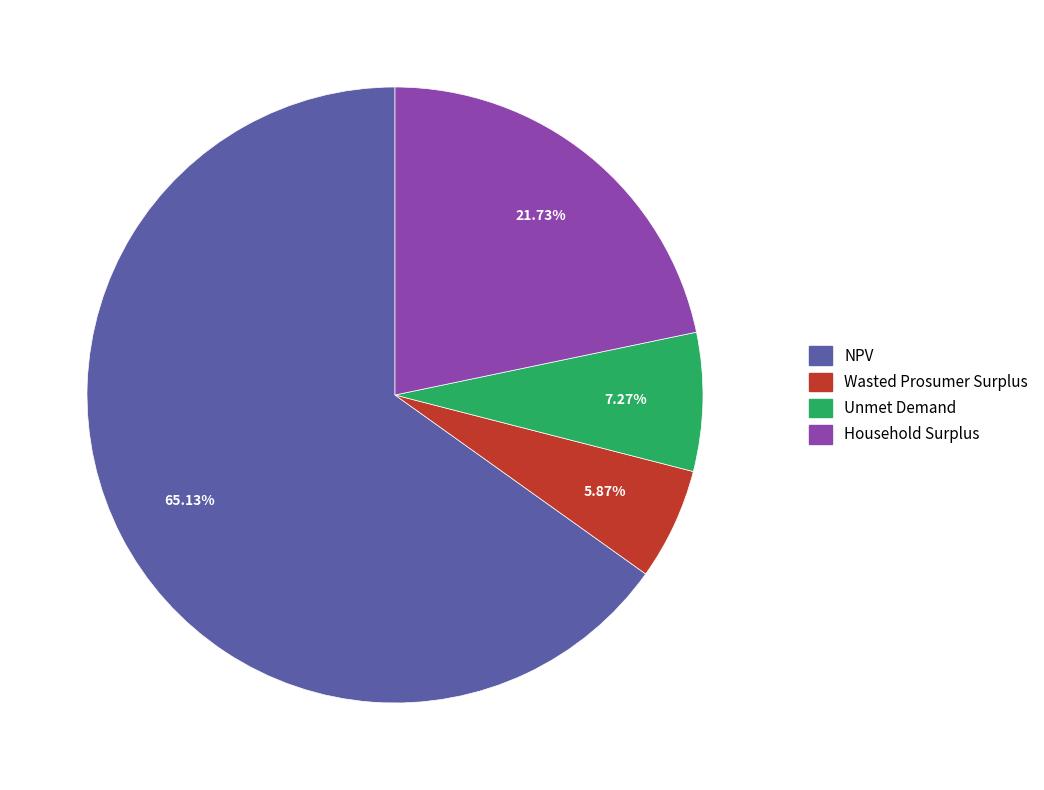

Count the number of slices in the pie.

4